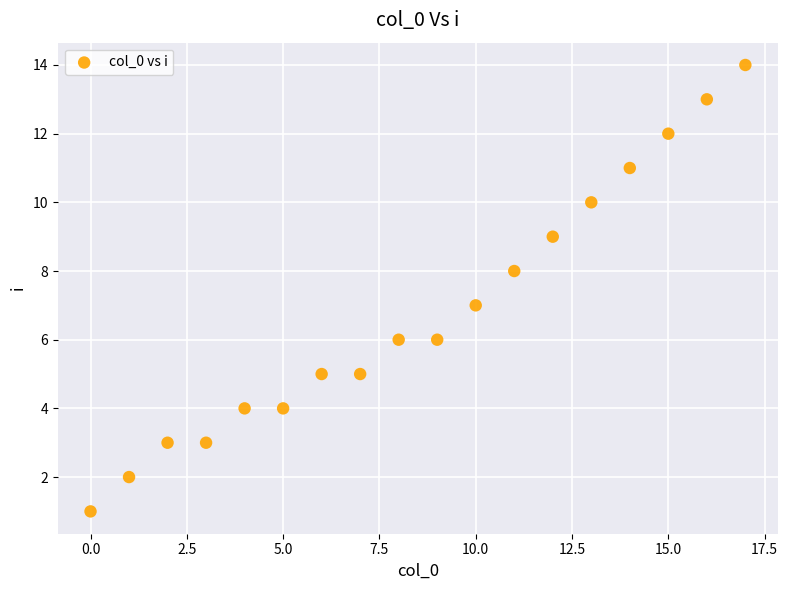

What is the range of Y values (max minus min)?

13